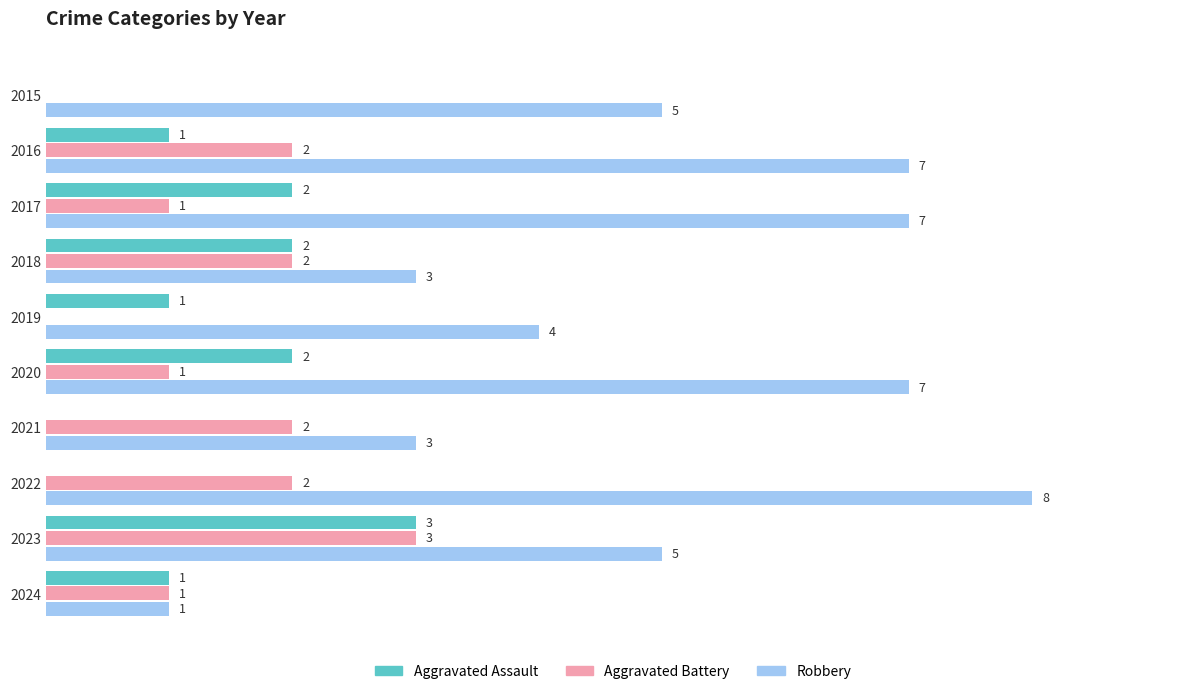

What are all the series names shown in the legend?

Aggravated Assault, Aggravated Battery, Robbery